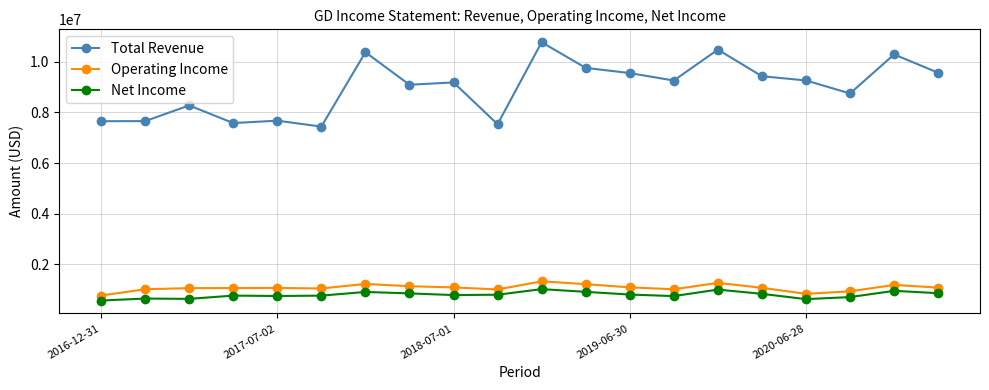

True or false: Net Income and Operating Income cross at least once.

False